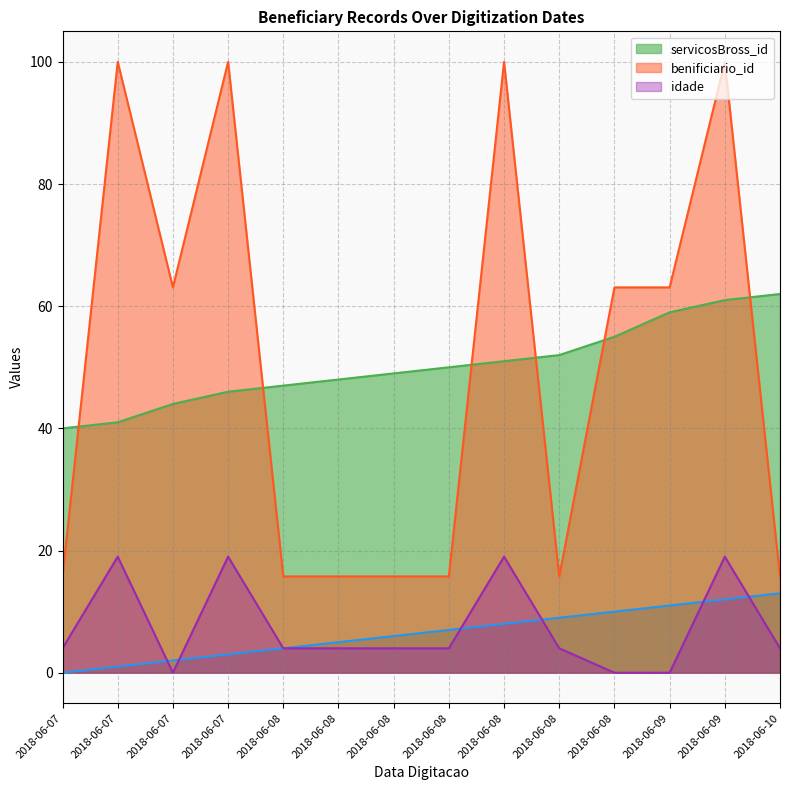

Count the number of categories in the chart.

14